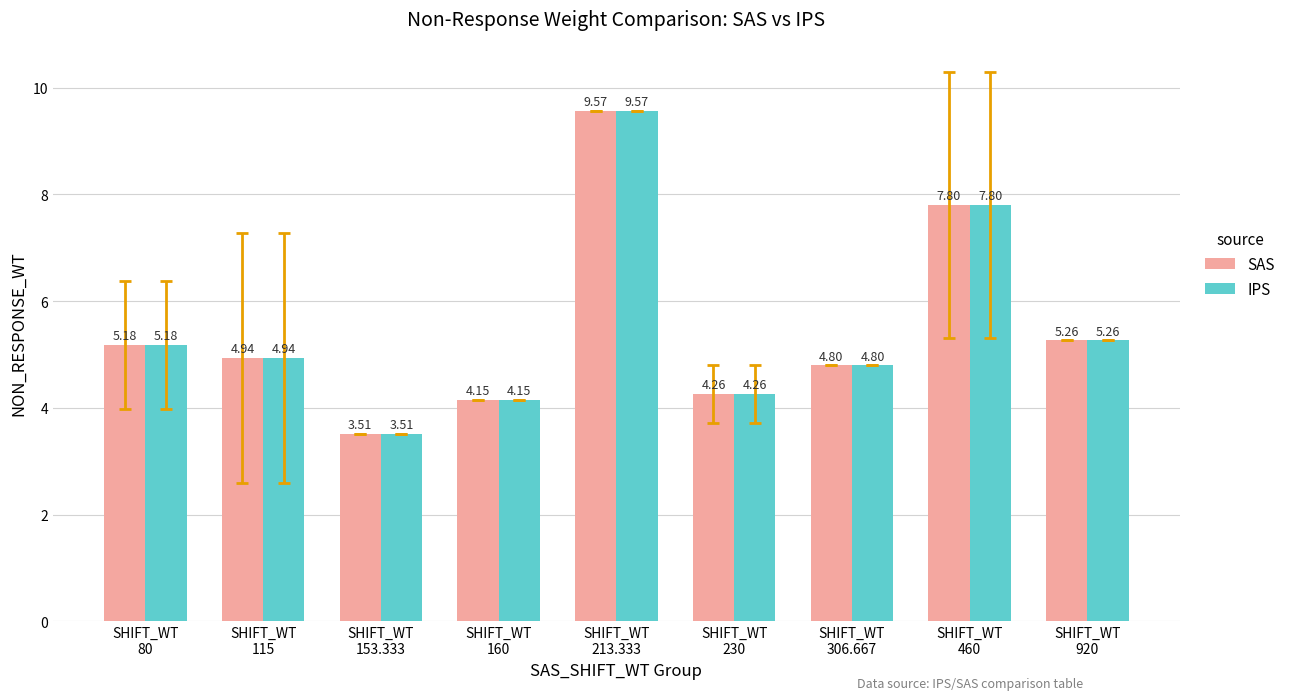

At how many categories does at least one series exceed 9?

1